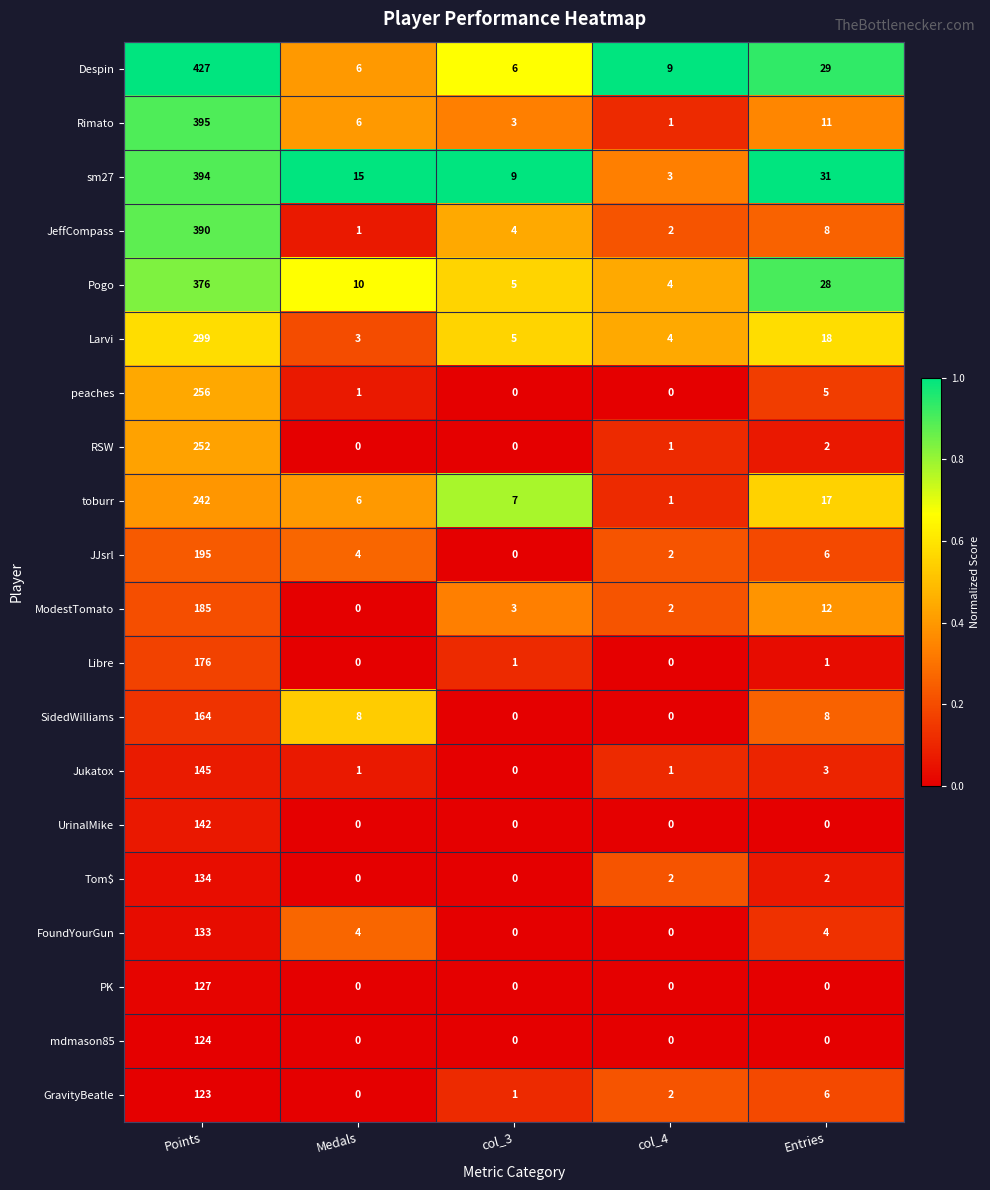

At how many categories does at least one series exceed 0?

5